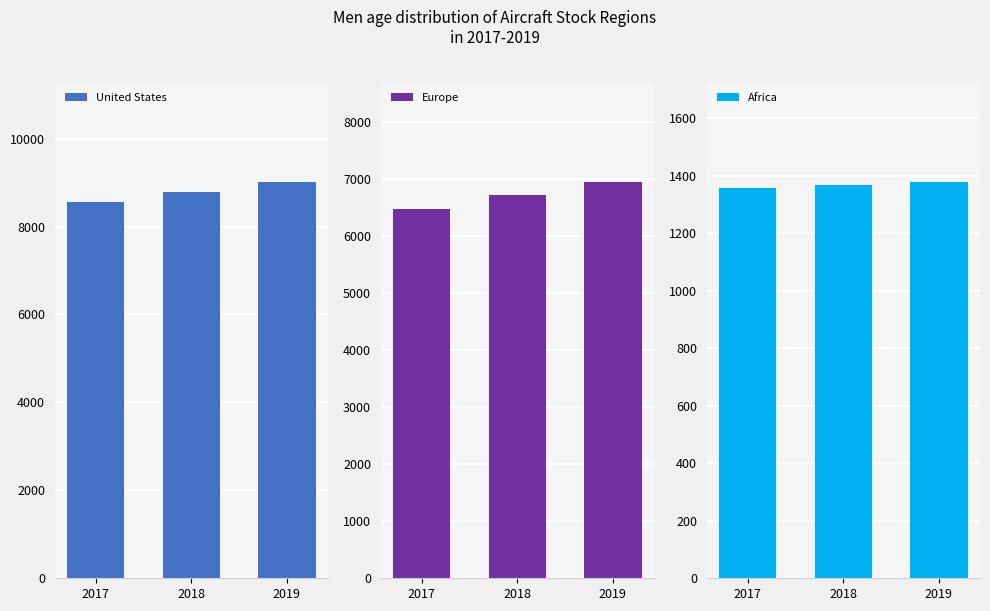

Which has a higher value, 2018 or 2019?

2019